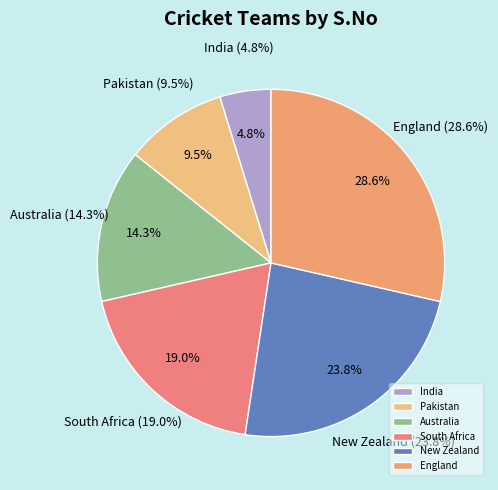

To the nearest percent, what is the combined percentage of South Africa and Australia?

33%